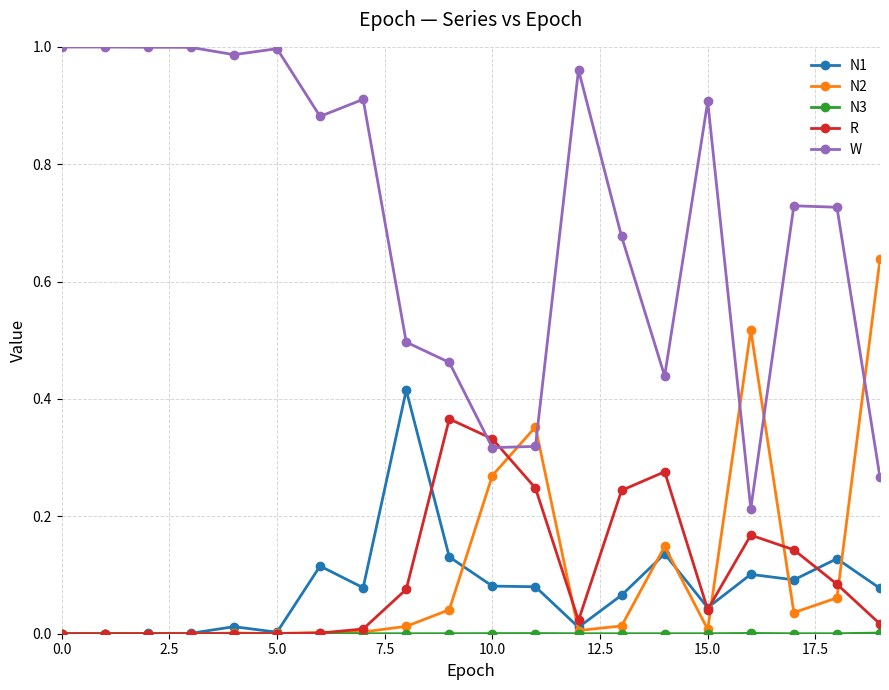

Which series has the widest spread of values?

W